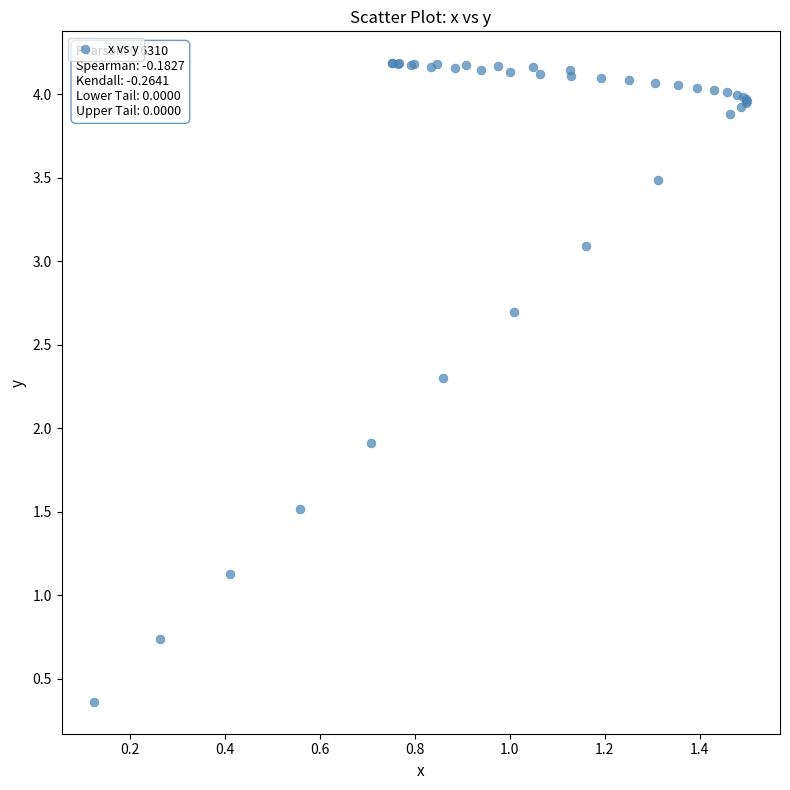

What Y value in the scatter plot is closest to 2?

1.9